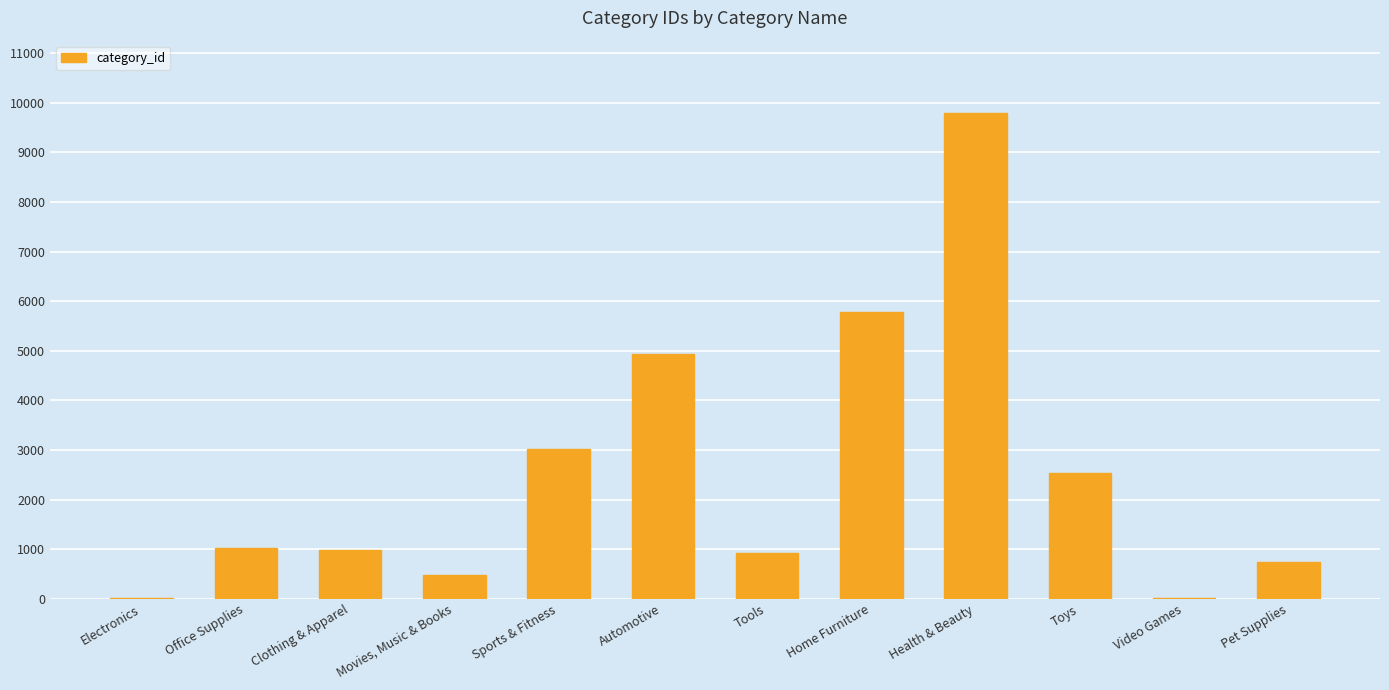

What is the sum of the values at Office Supplies and Health & Beauty?

10815